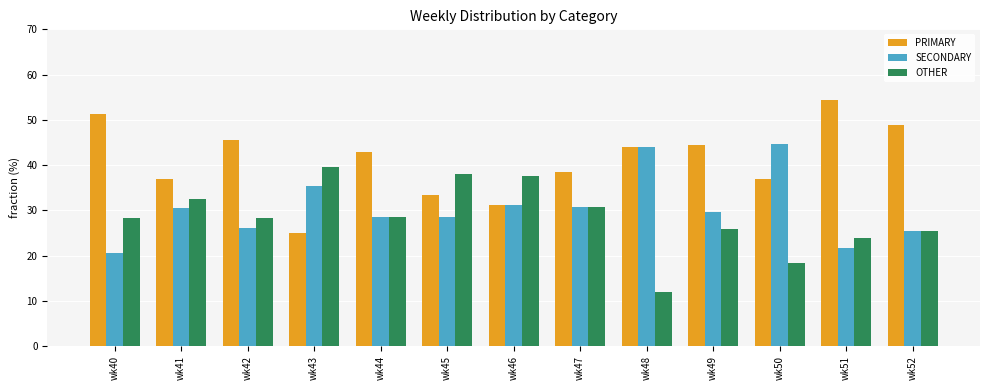

What is the sum of all SECONDARY values?

397.3